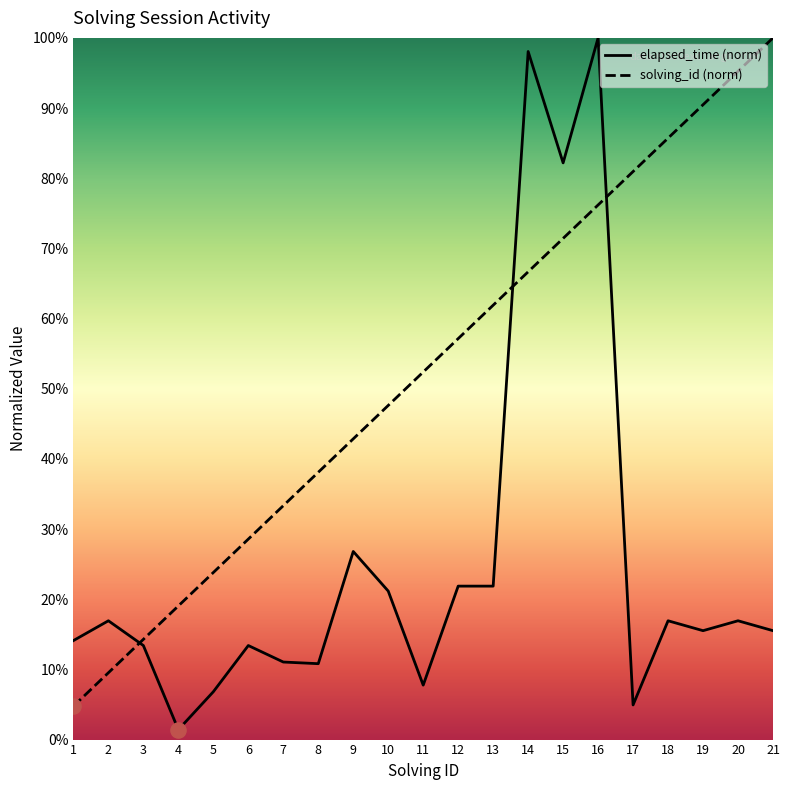

Is the value of solving_id at 6 greater than the value of elapsed_time at 21?

Yes